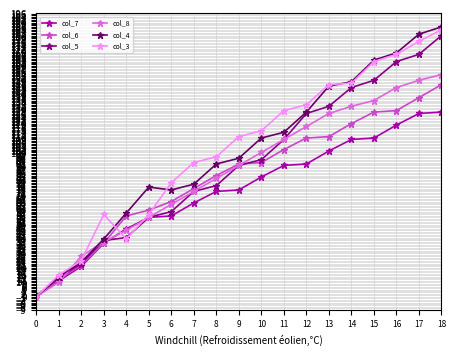

Is this an area chart (filled region under the line)?

No